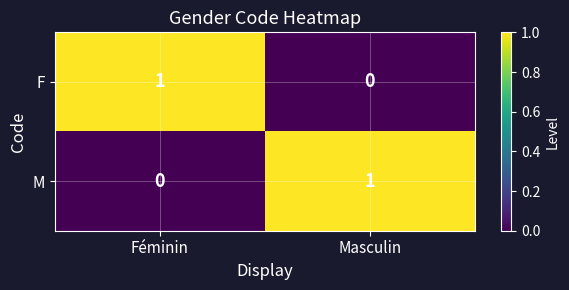

Is it true that M equals -1 at Féminin?

False